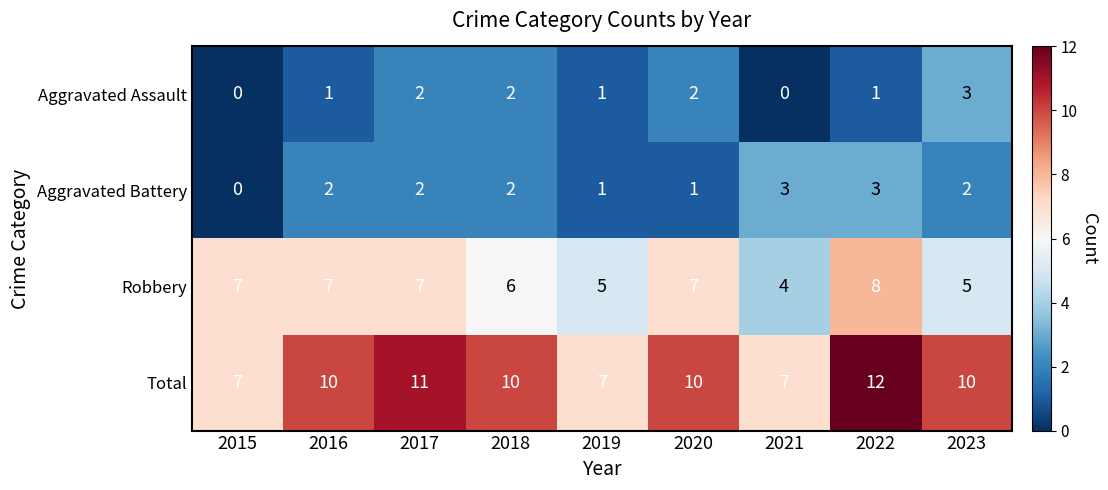

Count the Aggravated Assault values in the range 1 to 2.

6